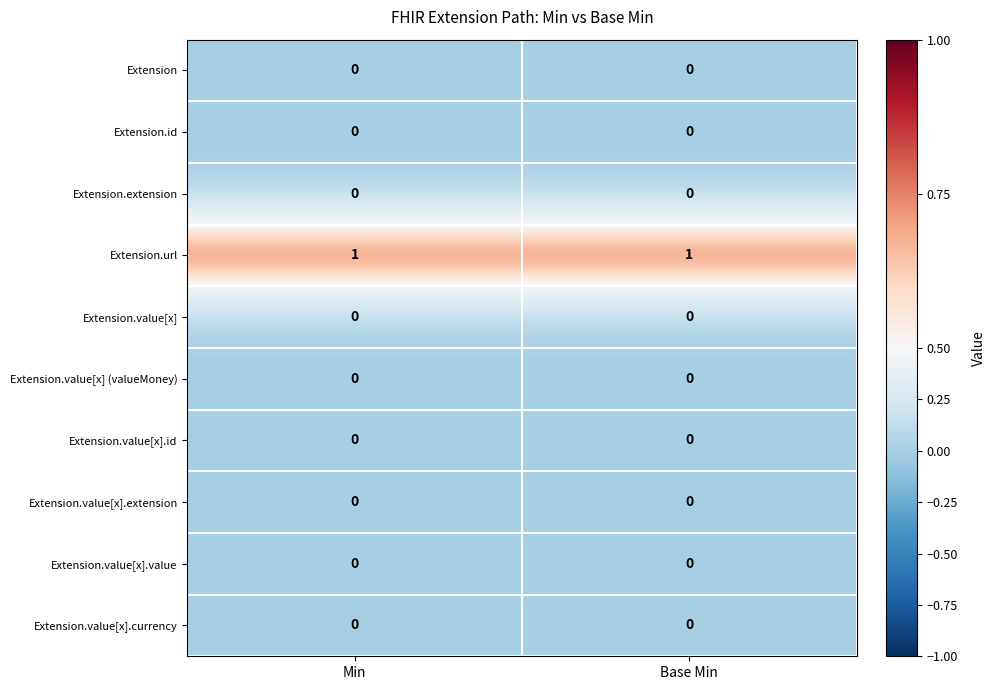

True or false: Extension.value[x].value has a value of 0 at Base Min.

True